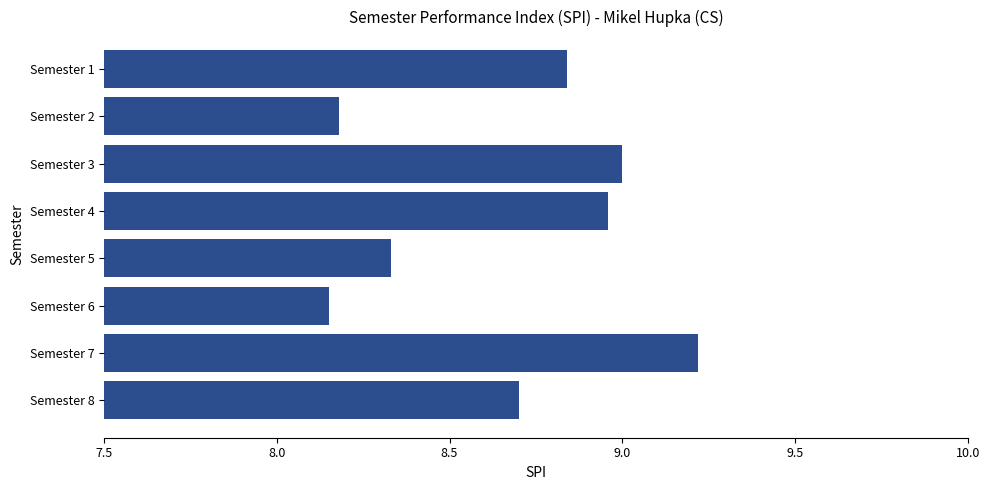

What is the difference between the maximum and minimum values?

1.1